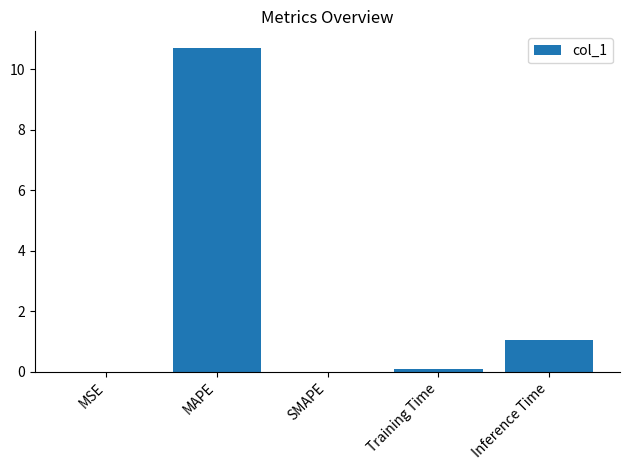

At which label is the value closest to 5?

Inference Time